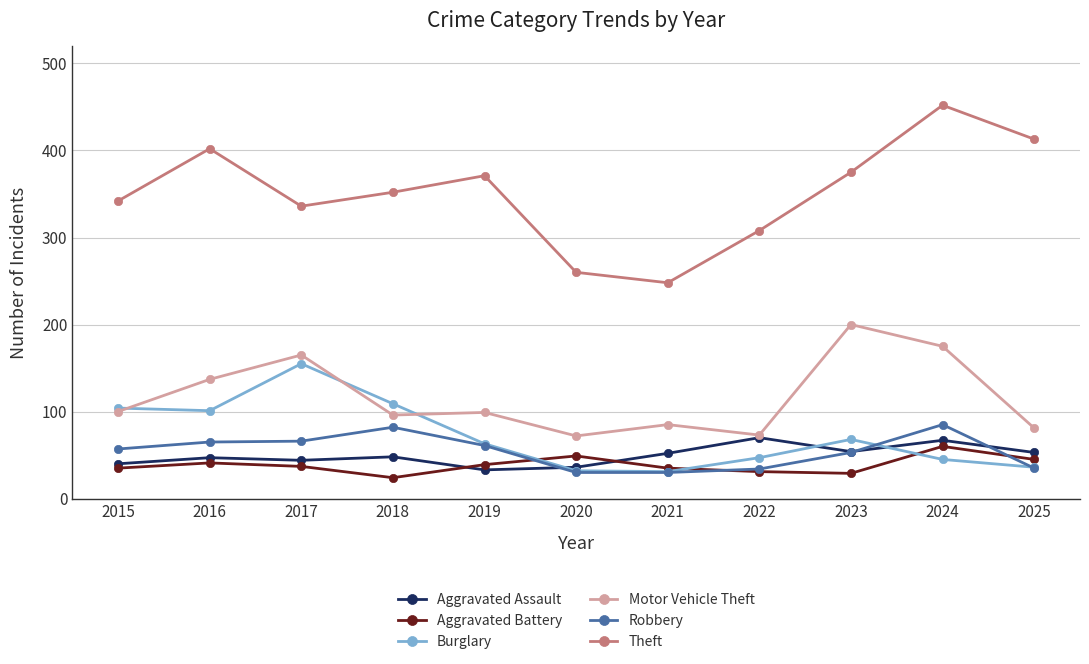

The value of Aggravated Battery at 2023 is 46. True or false?

False